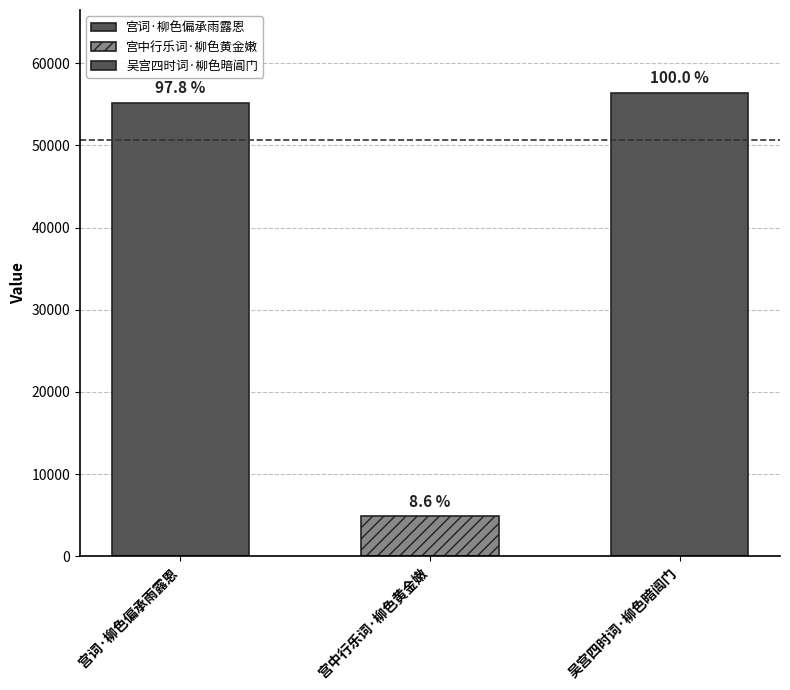

Which label corresponds to the smallest value in the chart?

宫中行乐词·柳色黄金嫩